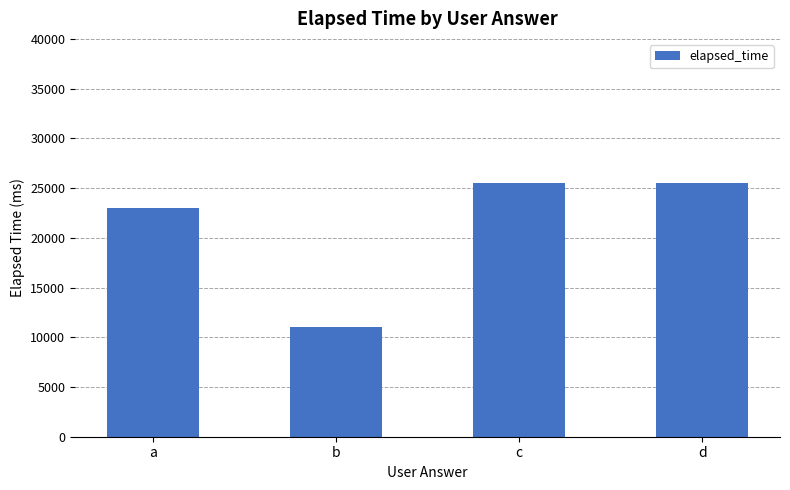

Read the value at d.

25500